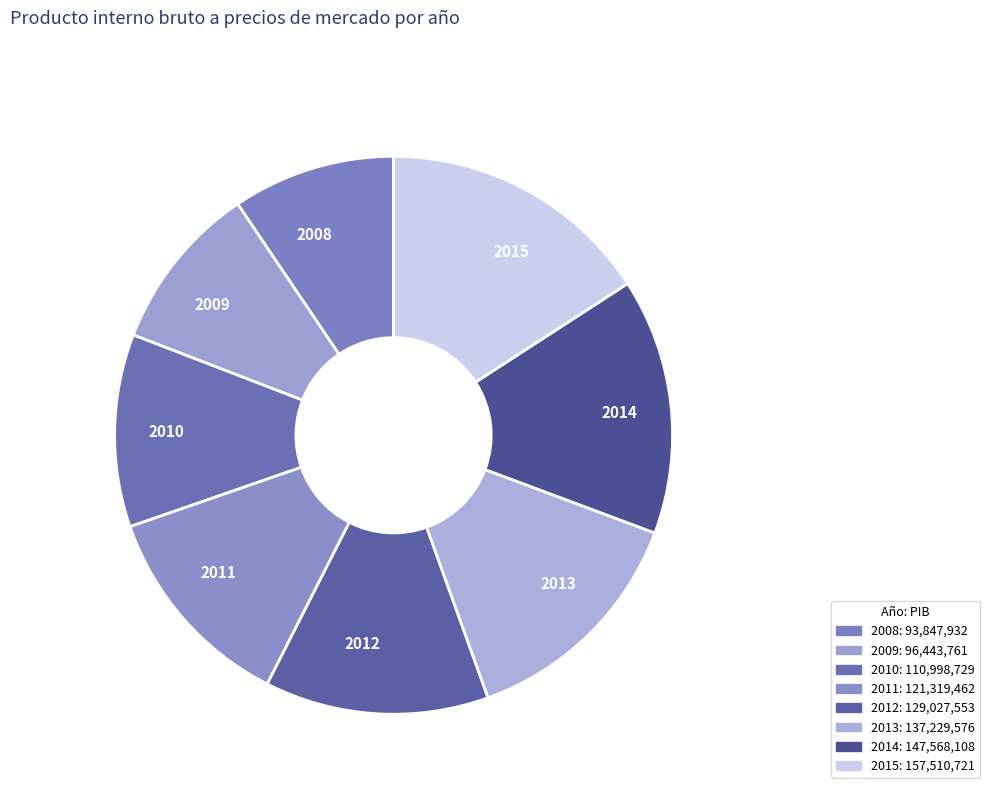

Count the number of slices in the pie.

8